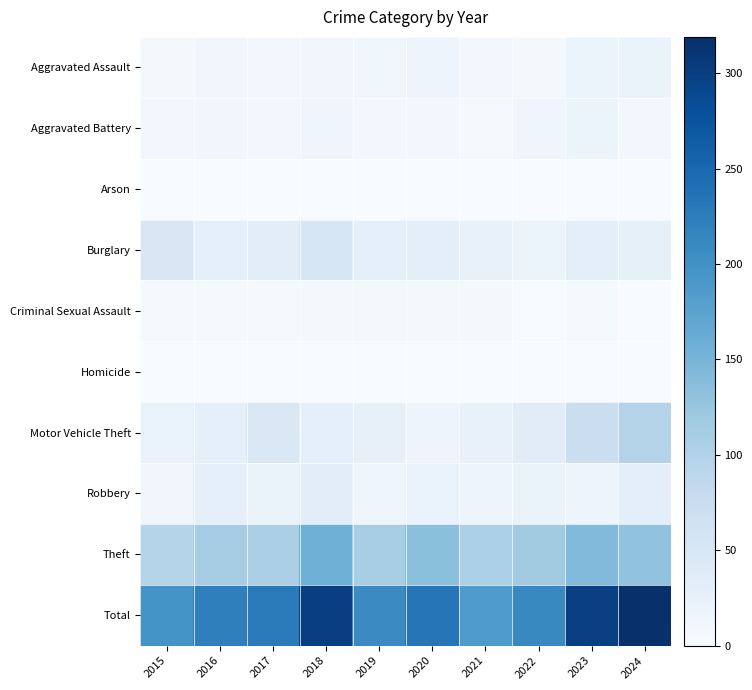

Which category has the lowest value across all series?

2015